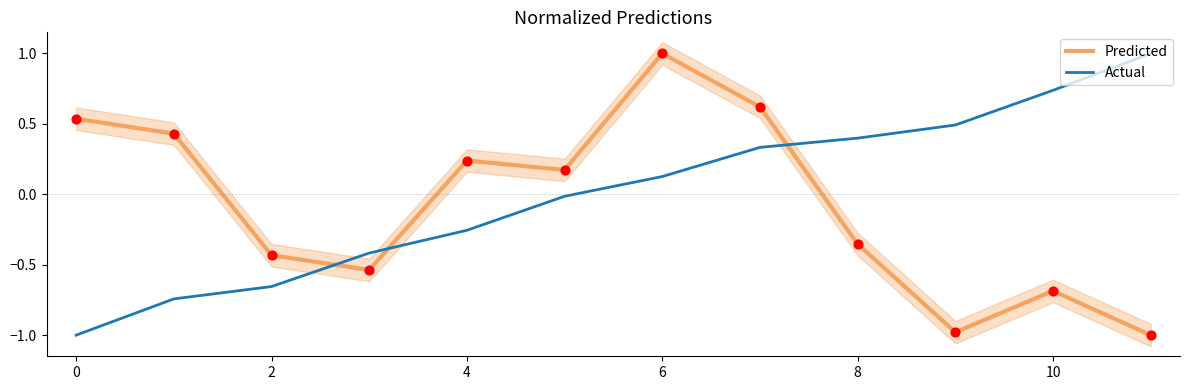

Which series has the largest Y range (max minus min)?

Predicted